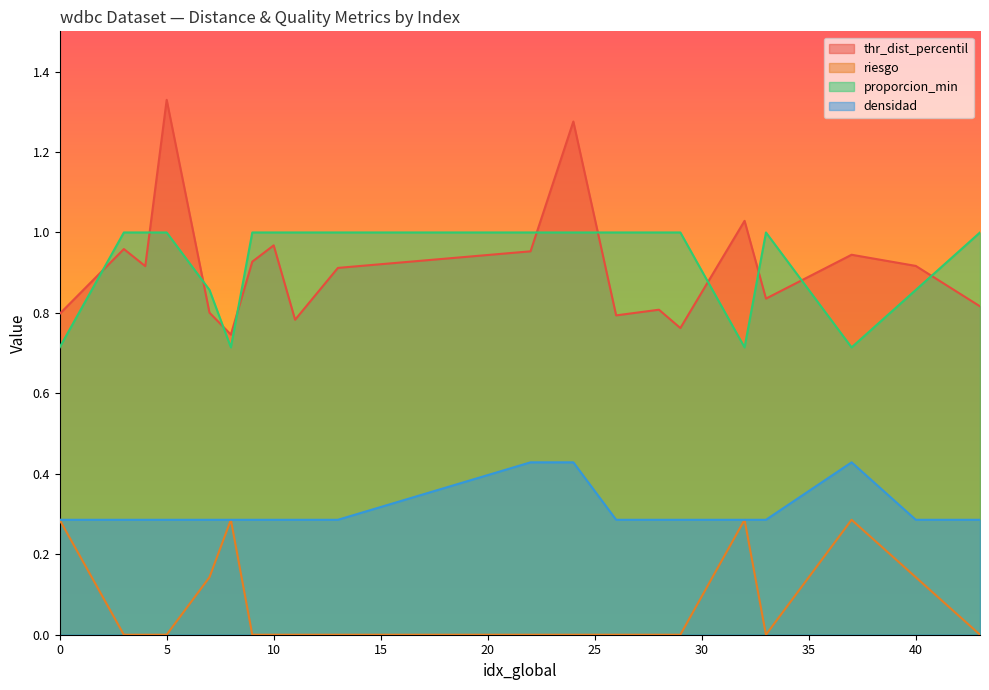

Is it true that riesgo equals 0.2 at 11?

False